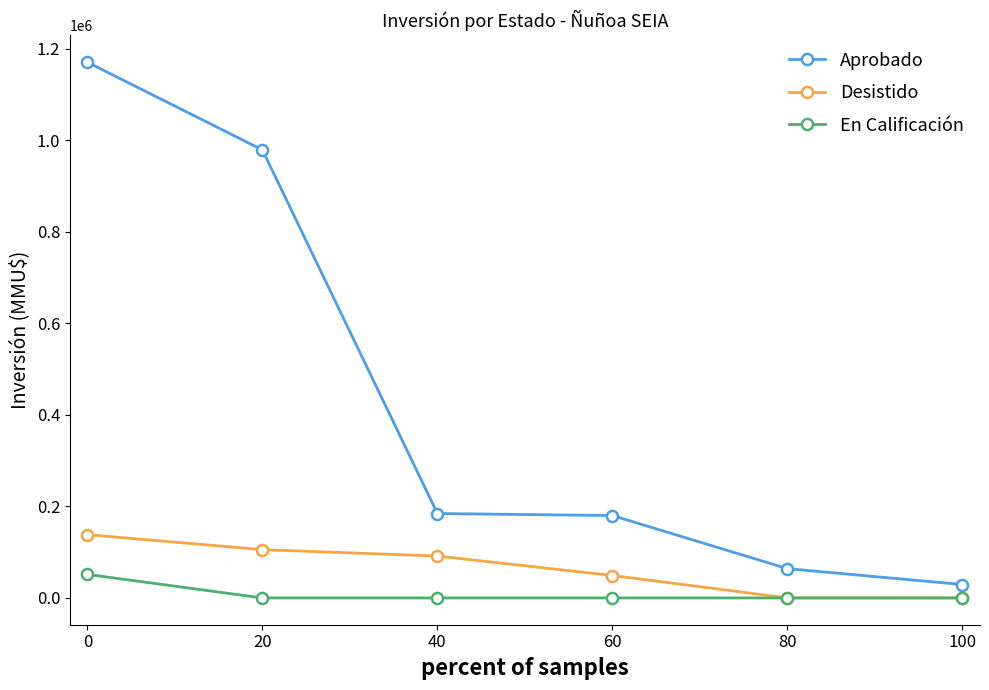

How many distinct data groups are displayed?

3